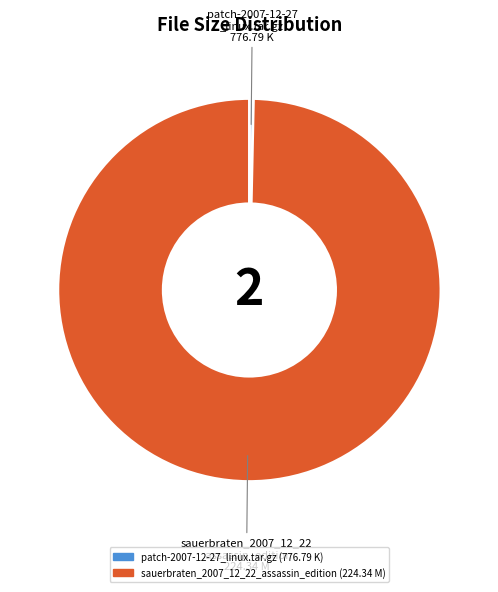

Which has a higher value, sauerbraten_2007_12_22_assassin_edition or patch-2007-12-27_linux.tar.gz?

sauerbraten_2007_12_22_assassin_edition